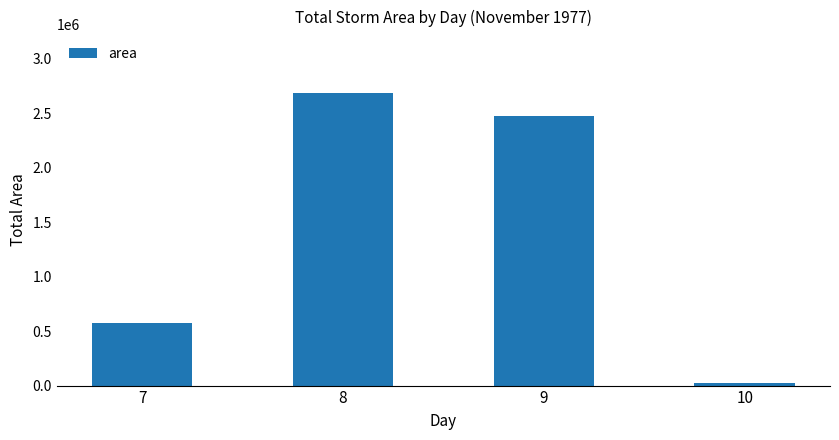

Read the value at 9, to the nearest 100.

2471900